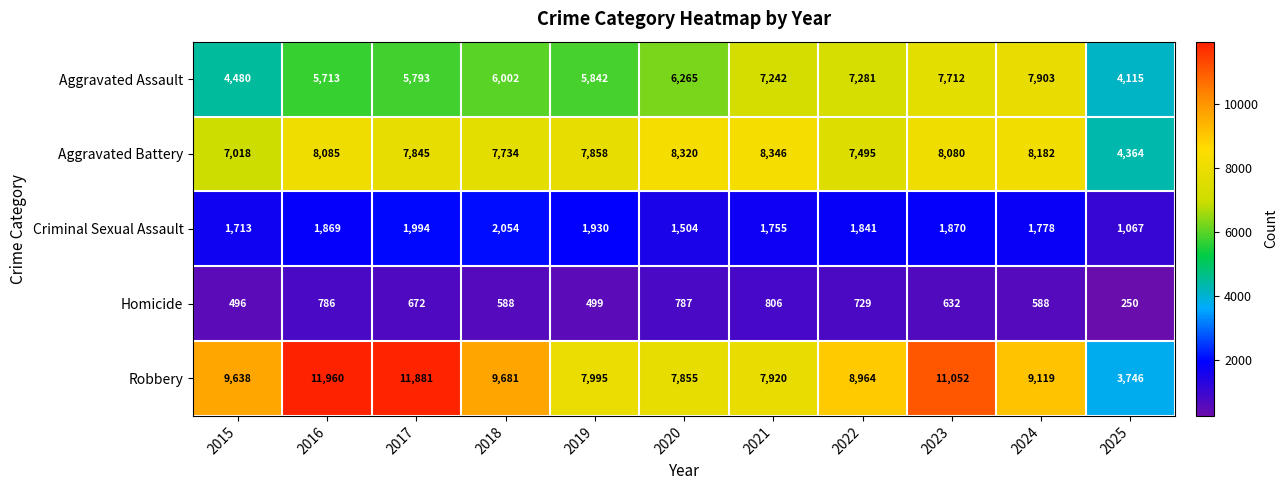

Rank the categories by Aggravated Battery value from lowest to highest.

2025, 2015, 2022, 2018, 2017, 2019, 2023, 2016, 2024, 2020, 2021